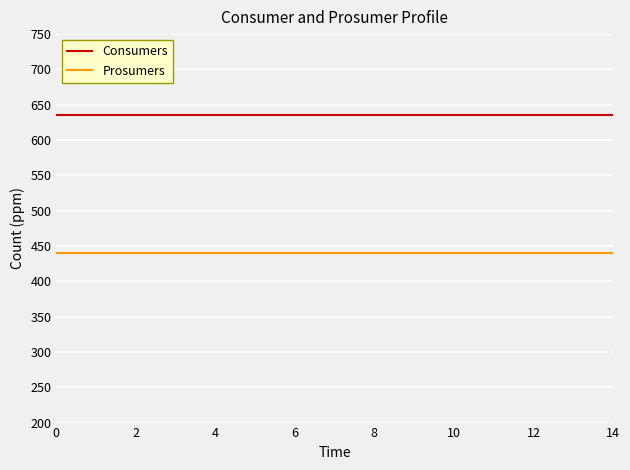

Is this an area chart (filled region under the line)?

No